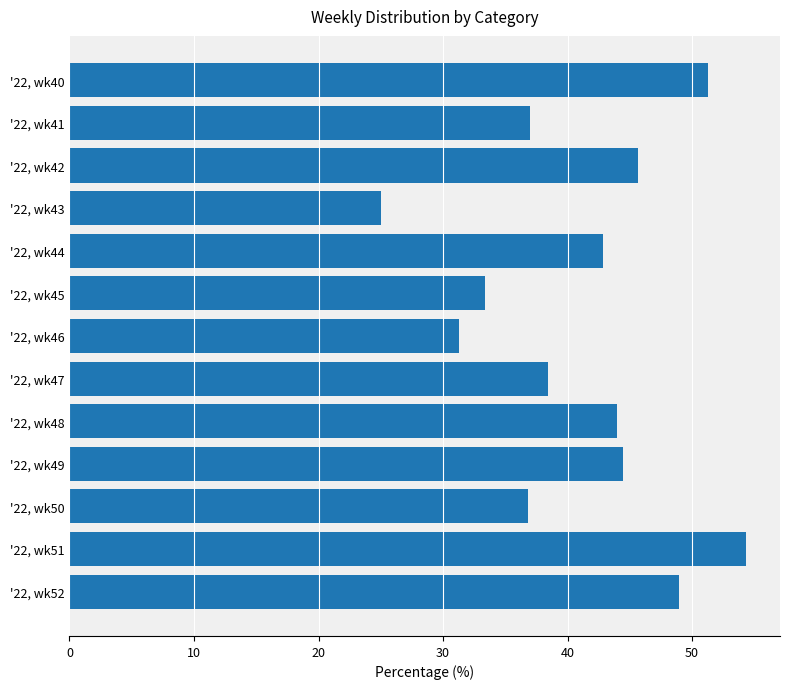

What is the change in value from '22, wk48 to '22, wk52?

+4.9